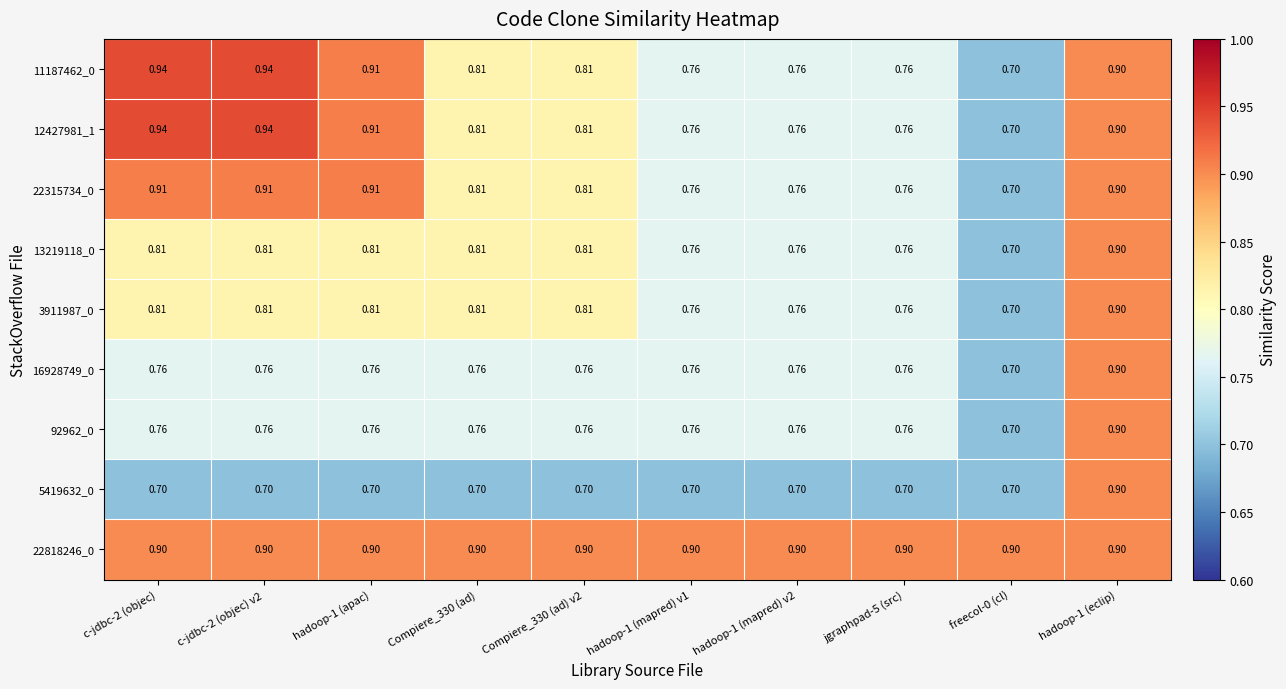

Is the value of 22818246_0 at hadoop-1 (mapred) v1 greater than the value of 12427981_1 at hadoop-1 (apac)?

No